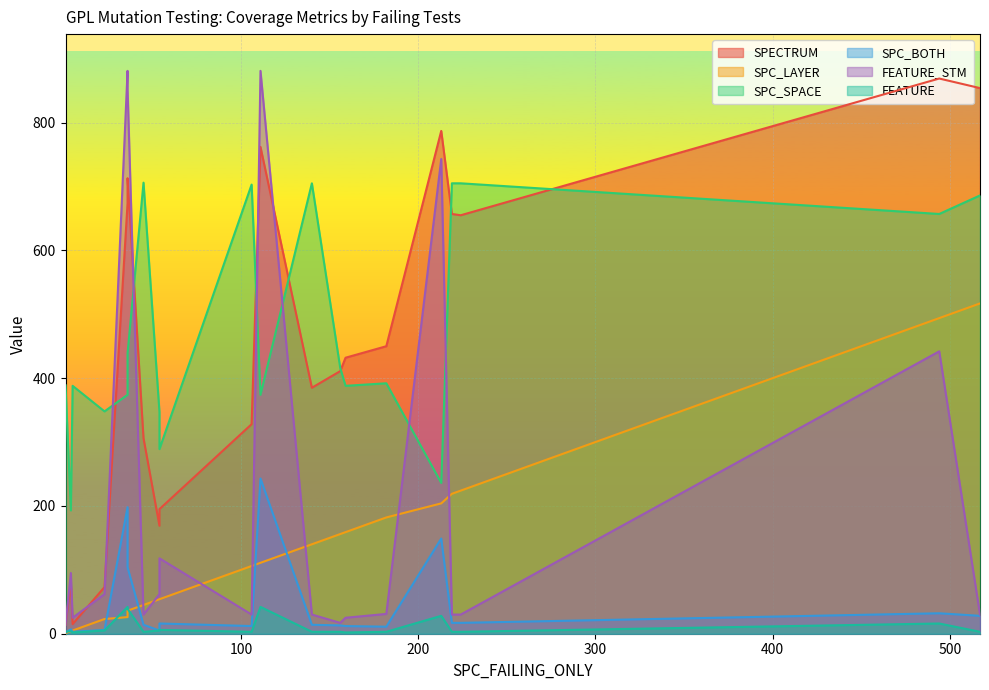

In FEATURE_STM, how many points are lower than both neighbors (excluding endpoints)?

4